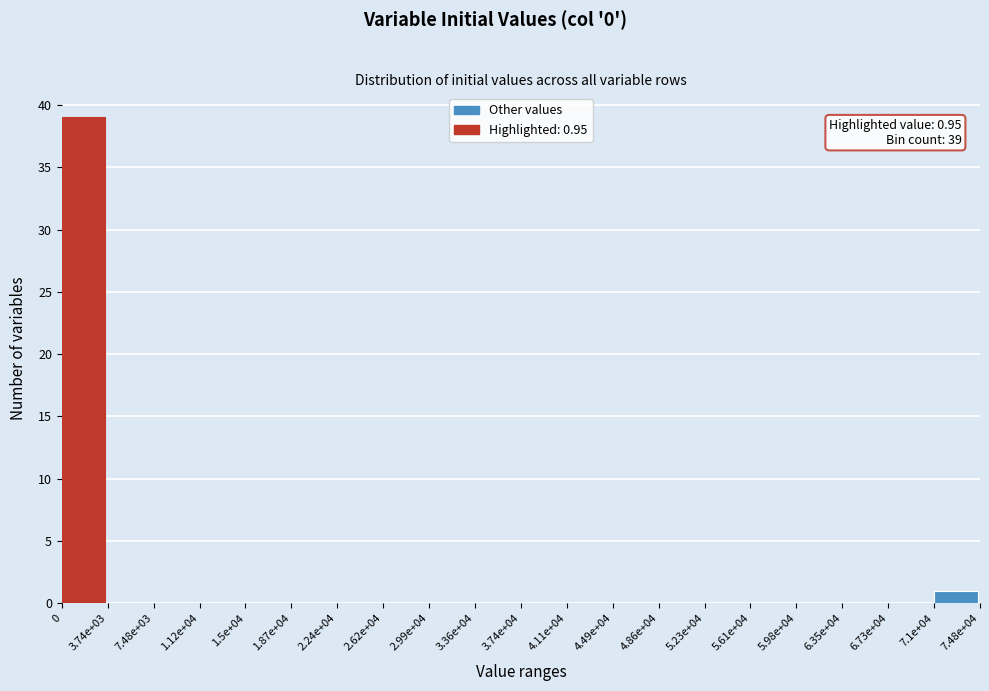

Reading left to right, extract all data points from this chart.

0=39	3.74e+03=0	7.48e+03=0	1.12e+04=0	1.5e+04=0	1.87e+04=0	2.24e+04=0	2.62e+04=0	2.99e+04=0	3.36e+04=0	3.74e+04=0	4.11e+04=0	4.49e+04=0	4.86e+04=0	5.23e+04=0	5.61e+04=0	5.98e+04=0	6.35e+04=0	6.73e+04=0	7.1e+04=1